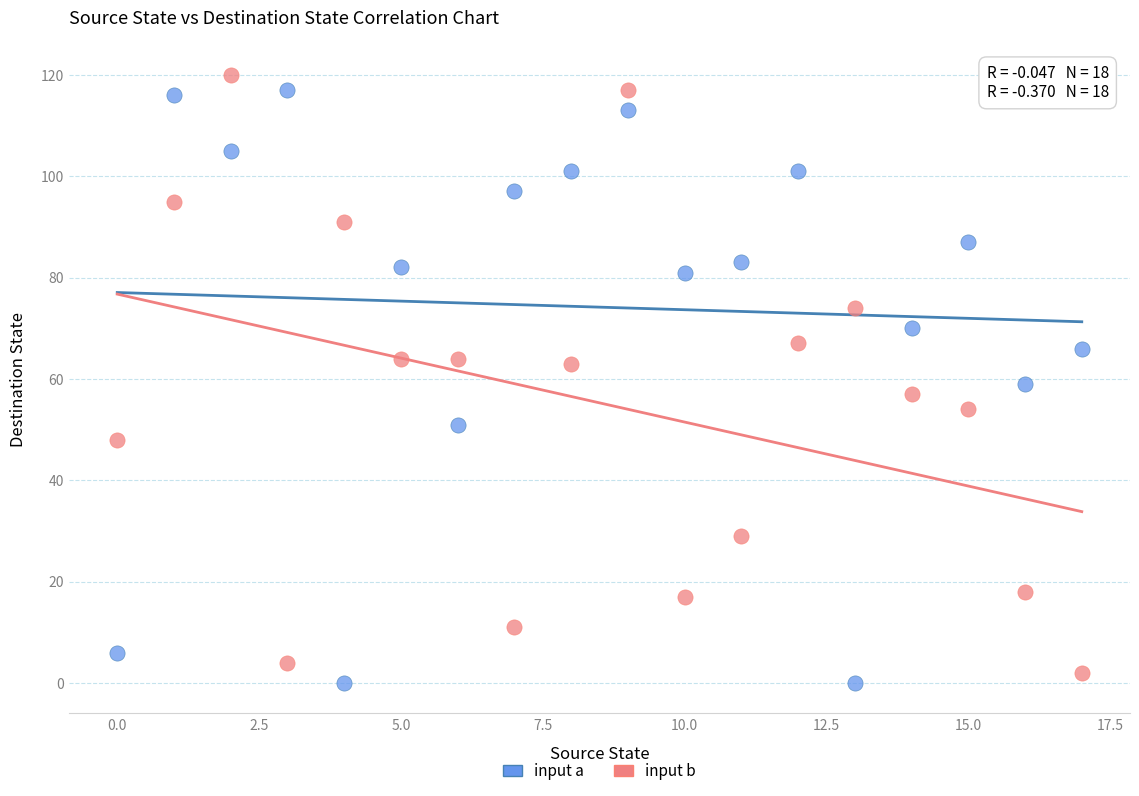

Across all data points, what is the range of Y values (max minus min)?

120